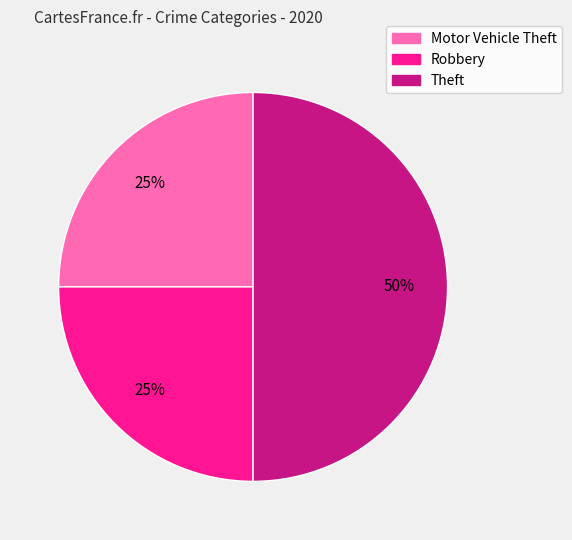

How many segments does this pie chart have?

3